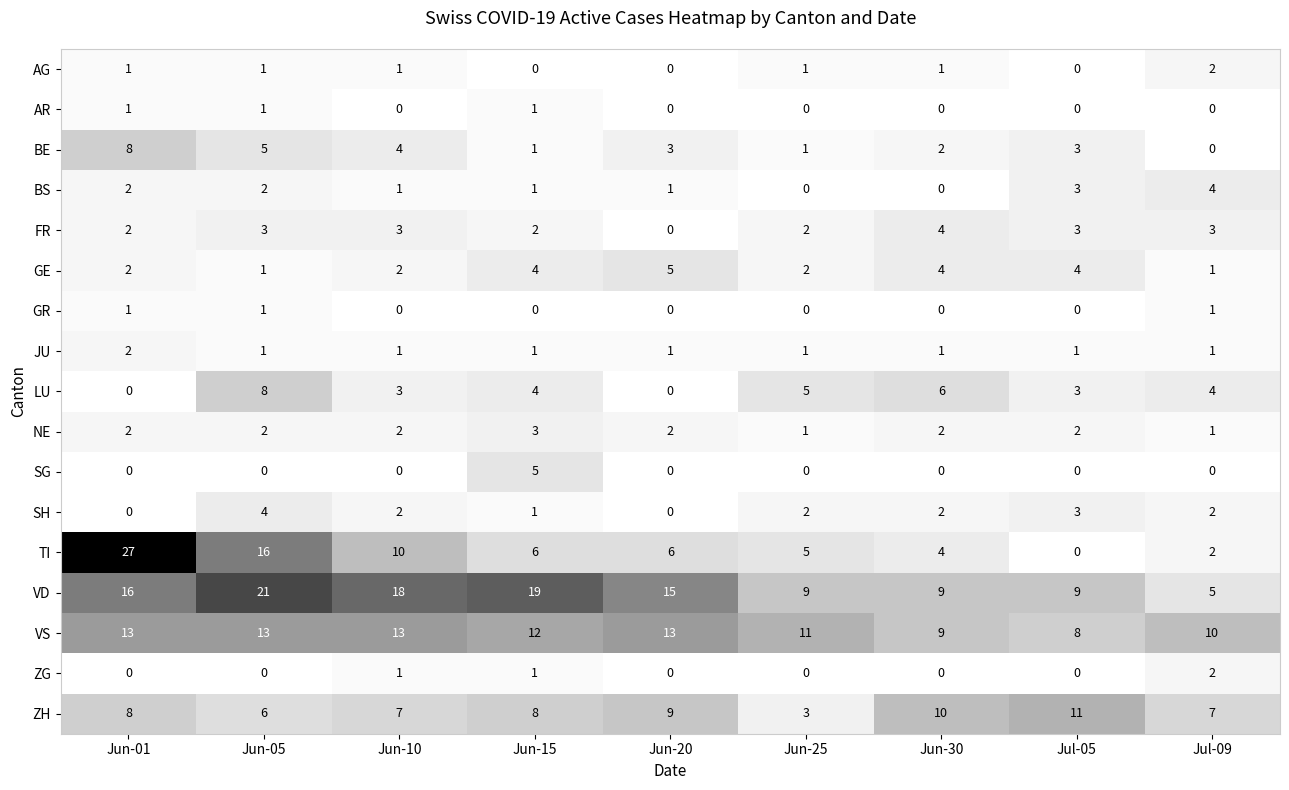

How many FR values are between 2 and 3?

7